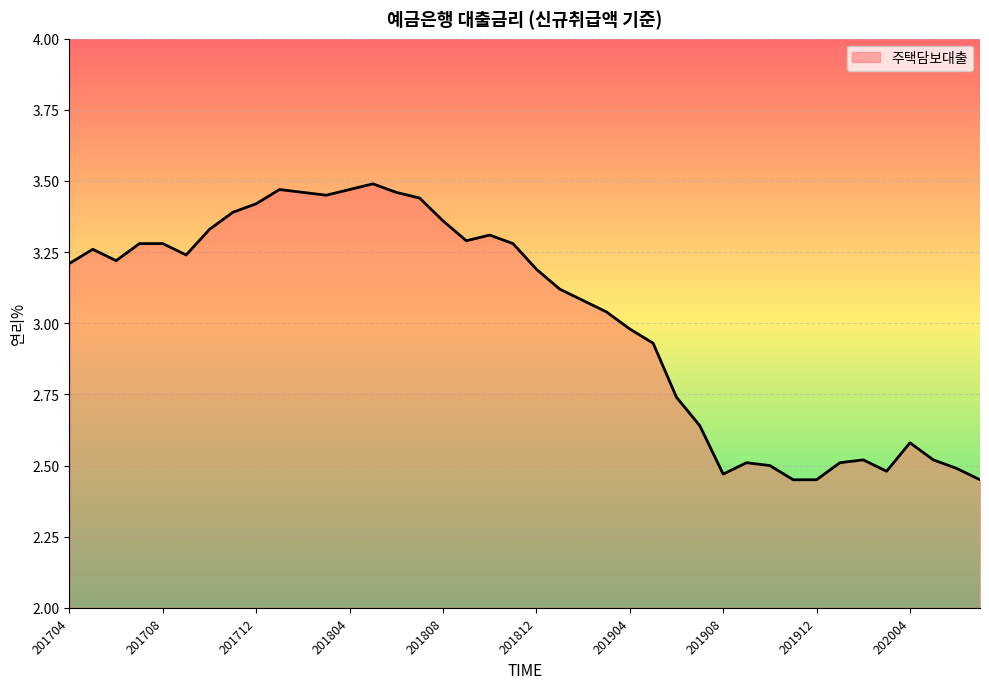

How many values exceed 3?

24